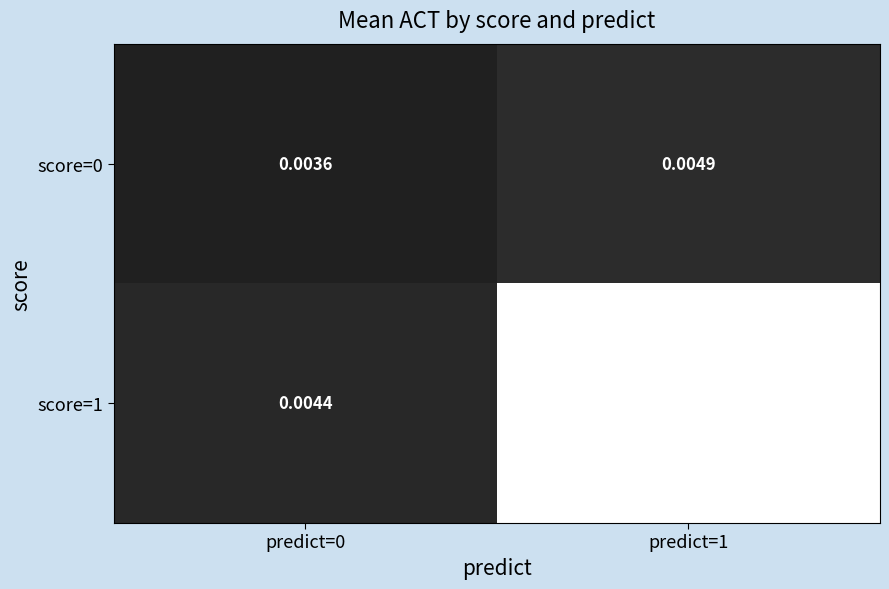

How many categories are shown in the chart?

2